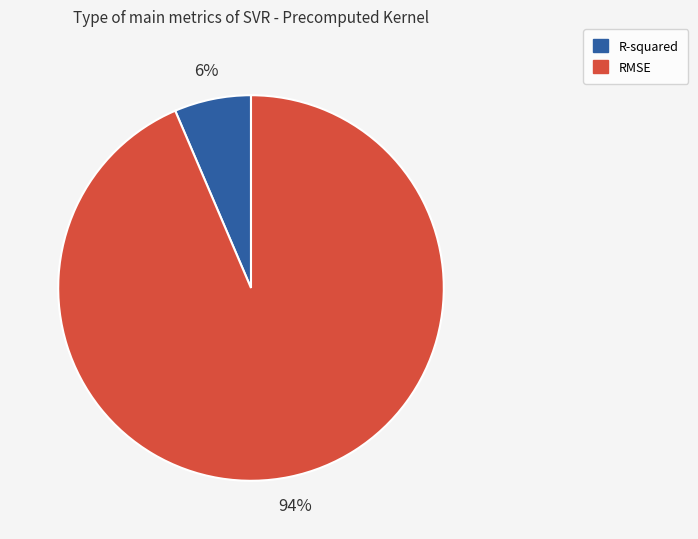

Is there any slice that represents more than half of the pie?

Yes